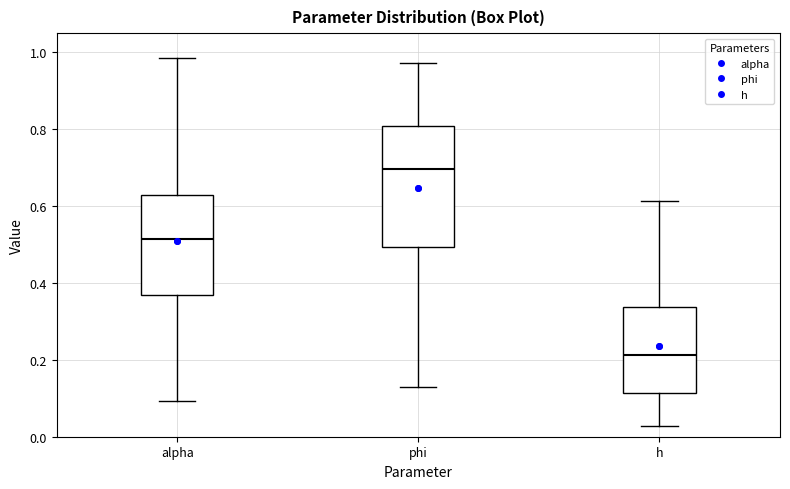

Reading left to right, read every box against the y-axis: the position of its median line, the range the box covers, and the ends of its whiskers. The values are not printed on the chart, so give them approximately, as read against the axis.

alpha: median 0.52, box 0.36 to 0.62, whiskers 0.10 to 0.98
phi: median 0.70, box 0.50 to 0.80, whiskers 0.12 to 0.98
h: median 0.22, box 0.12 to 0.34, whiskers 0.02 to 0.62